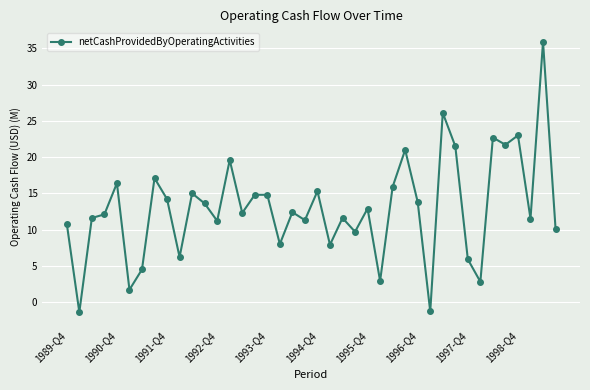

What is the average value?

12.9